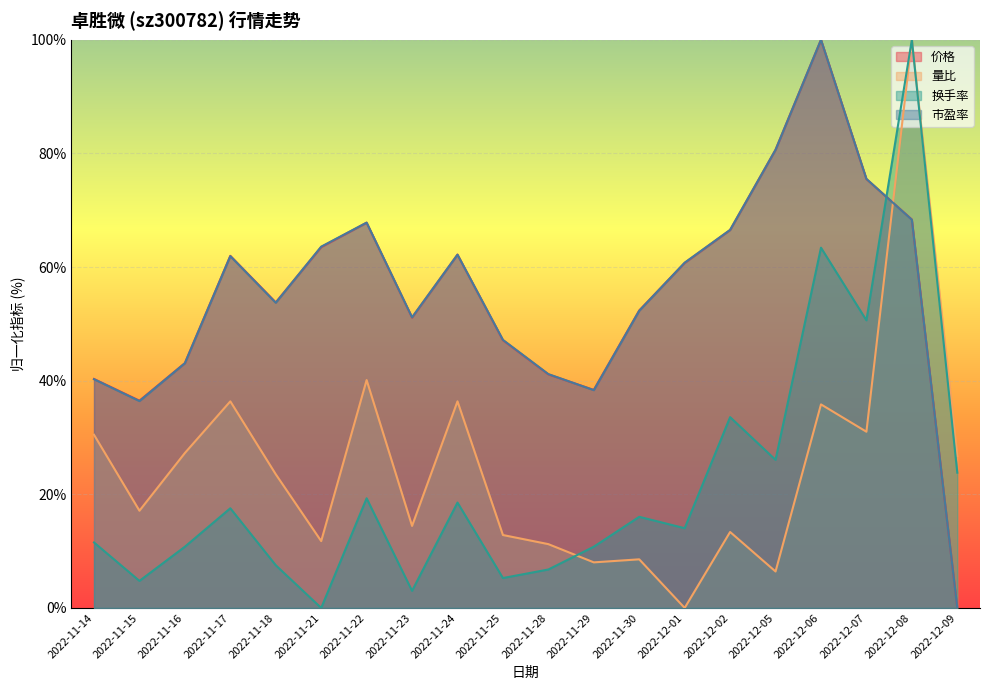

Reading right to left, extract all data points from this chart.

价格: 2022-12-09=0.0	2022-12-08=68.4	2022-12-07=75.5	2022-12-06=100.0	2022-12-05=80.6	2022-12-02=66.5	2022-12-01=60.7	2022-11-30=52.4	2022-11-29=38.4	2022-11-28=41.1	2022-11-25=47.1	2022-11-24=62.2	2022-11-23=51.1	2022-11-22=67.8	2022-11-21=63.5	2022-11-18=53.8	2022-11-17=62.0	2022-11-16=43.1	2022-11-15=36.5	2022-11-14=40.3
量比: 2022-12-09=26.7	2022-12-08=100.0	2022-12-07=31.0	2022-12-06=35.8	2022-12-05=6.4	2022-12-02=13.4	2022-12-01=0.0	2022-11-30=8.6	2022-11-29=8.0	2022-11-28=11.2	2022-11-25=12.8	2022-11-24=36.4	2022-11-23=14.4	2022-11-22=40.1	2022-11-21=11.8	2022-11-18=23.5	2022-11-17=36.4	2022-11-16=27.3	2022-11-15=17.1	2022-11-14=30.5
换手率: 2022-12-09=23.8	2022-12-08=100.0	2022-12-07=50.6	2022-12-06=63.4	2022-12-05=26.1	2022-12-02=33.6	2022-12-01=14.0	2022-11-30=16.0	2022-11-29=10.8	2022-11-28=6.8	2022-11-25=5.3	2022-11-24=18.5	2022-11-23=3.0	2022-11-22=19.3	2022-11-21=0.0	2022-11-18=7.5	2022-11-17=17.5	2022-11-16=10.8	2022-11-15=4.8	2022-11-14=11.5
市盈率: 2022-12-09=0.0	2022-12-08=68.3	2022-12-07=75.5	2022-12-06=100.0	2022-12-05=80.6	2022-12-02=66.5	2022-12-01=60.8	2022-11-30=52.3	2022-11-29=38.3	2022-11-28=41.2	2022-11-25=47.2	2022-11-24=62.2	2022-11-23=51.2	2022-11-22=67.8	2022-11-21=63.6	2022-11-18=53.7	2022-11-17=61.9	2022-11-16=43.1	2022-11-15=36.4	2022-11-14=40.3